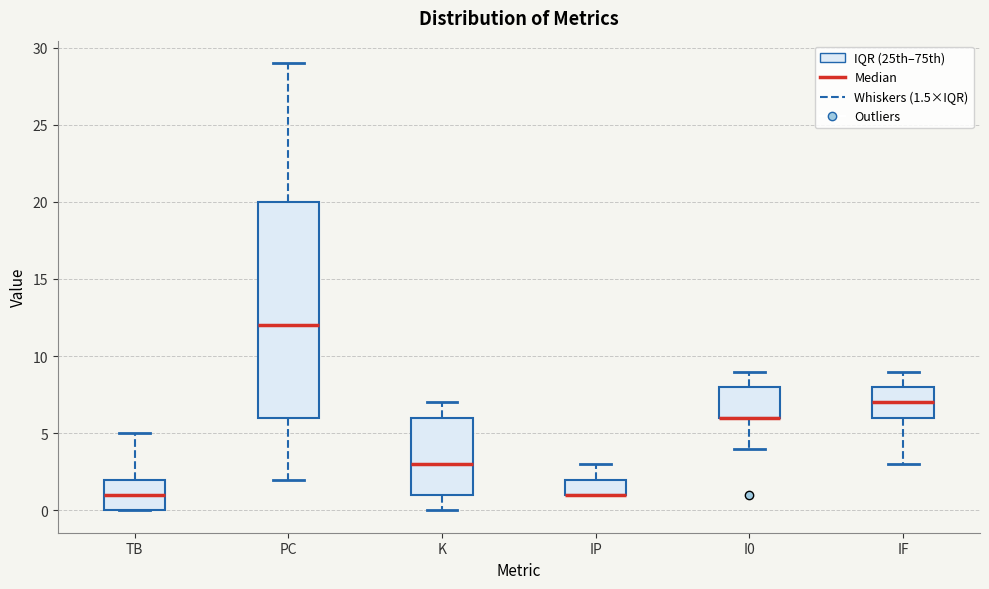

Which box is the tallest, from its lower edge to its upper edge?

PC